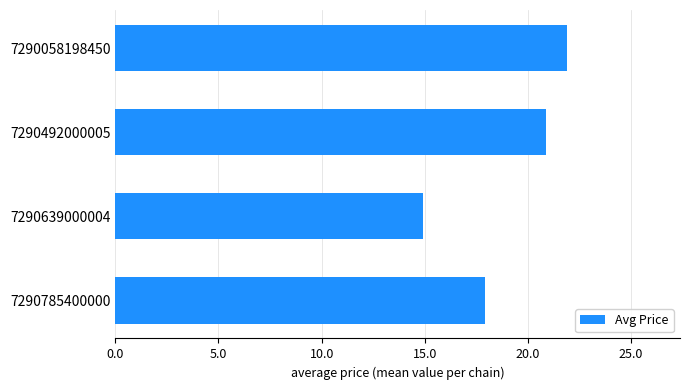

Where is the data nearest to the value 18?

7290785400000